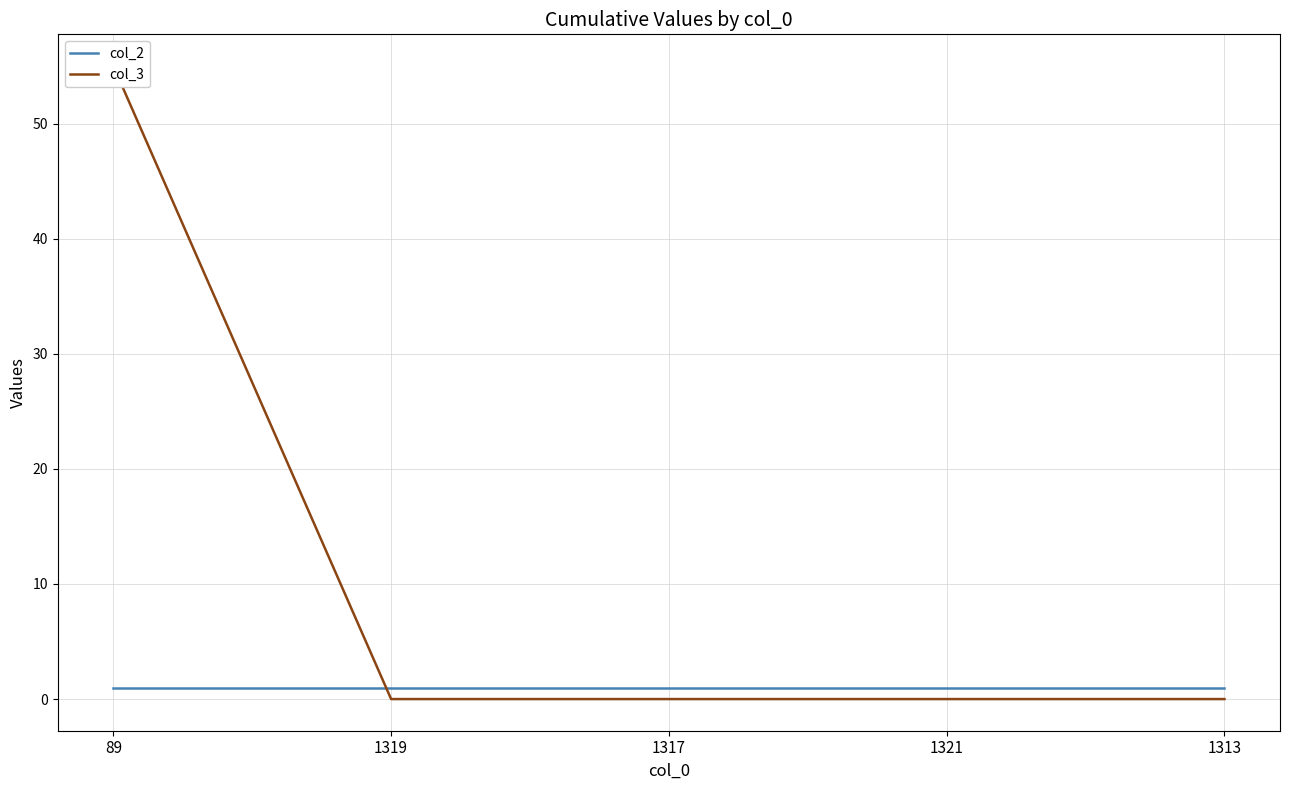

True or false: col_3 has a value of 55 at 89.

True